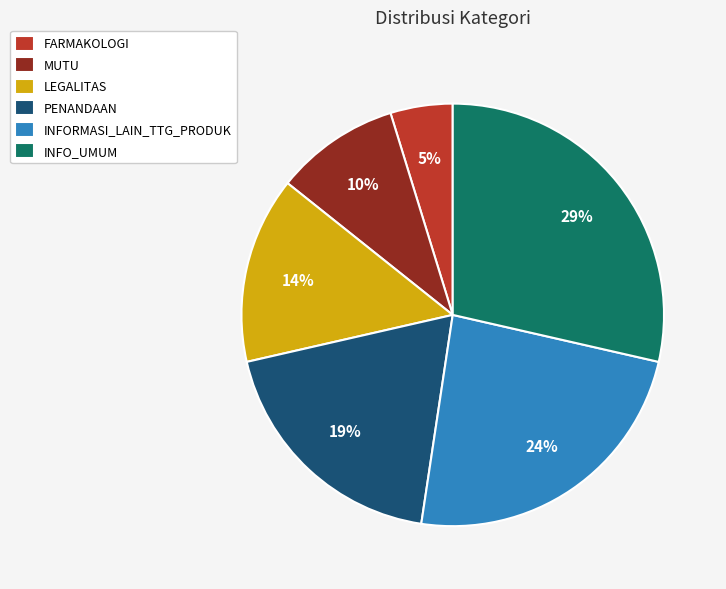

Which has a higher value, MUTU or LEGALITAS?

LEGALITAS